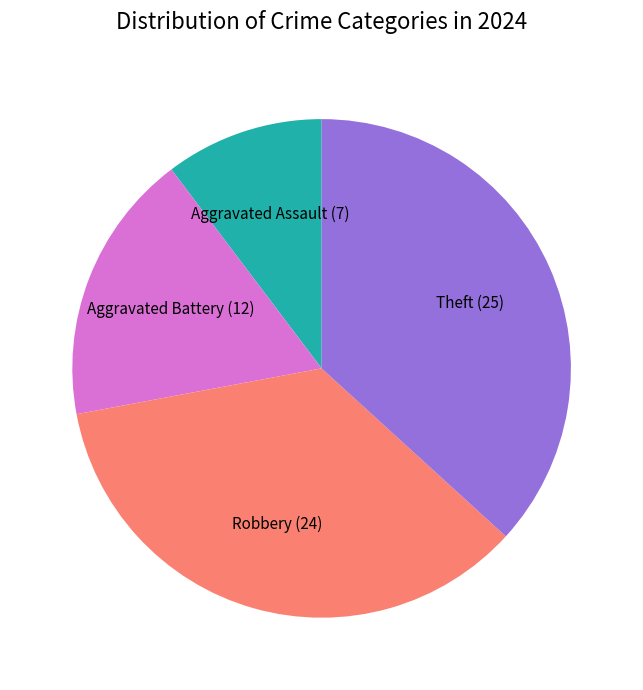

Count the number of slices in the pie.

4